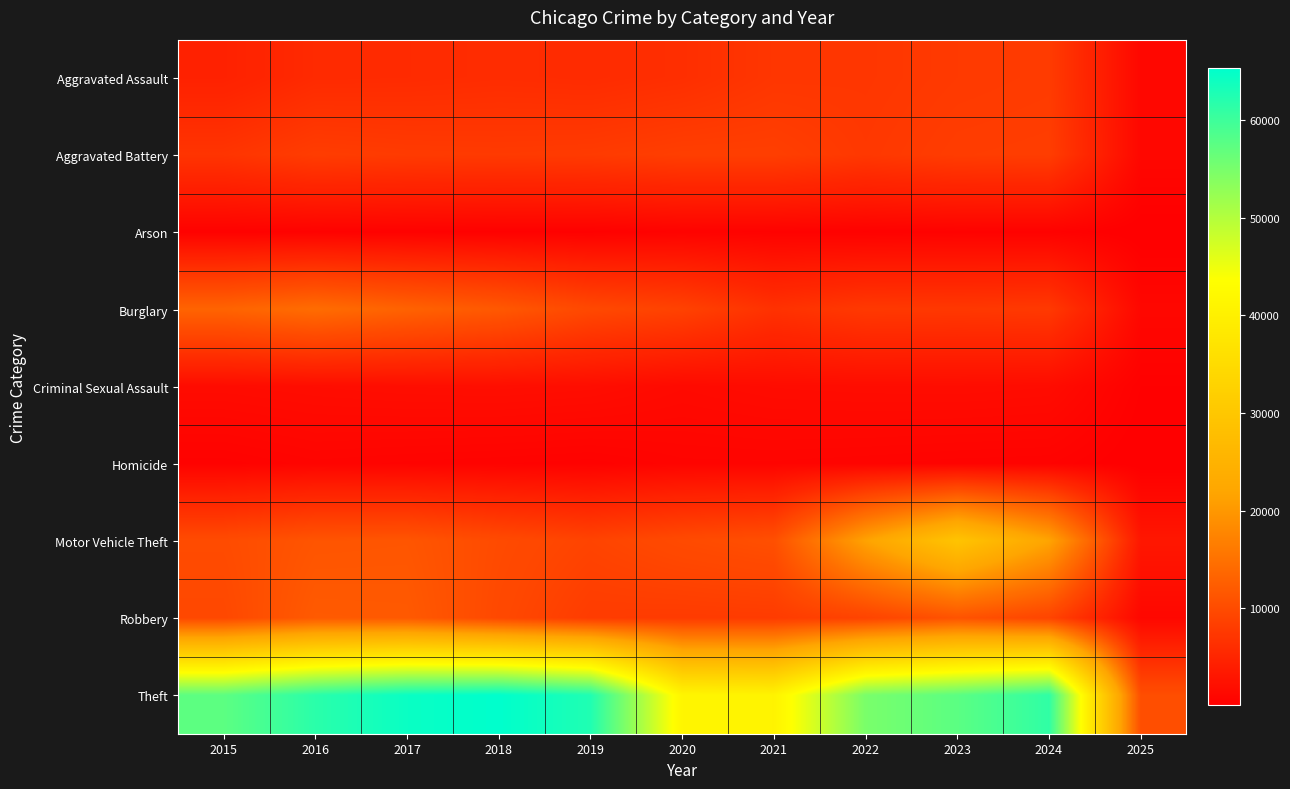

Reading left to right, extract all data points from this chart.

Aggravated Assault: 2015=4480	2016=5713	2017=5793	2018=6002	2019=5841	2020=6265	2021=7242	2022=7281	2023=7712	2024=7900	2025=1158
Aggravated Battery: 2015=7019	2016=8085	2017=7845	2018=7735	2019=7858	2020=8320	2021=8346	2022=7493	2023=8077	2024=8184	2025=1166
Arson: 2015=448	2016=515	2017=444	2018=373	2019=376	2020=588	2021=530	2022=422	2023=513	2024=482	2025=71
Burglary: 2015=13184	2016=14289	2017=13001	2018=11747	2019=9638	2020=8758	2021=6661	2022=7594	2023=7481	2024=7640	2025=1175
Criminal Sexual Assault: 2015=1705	2016=1863	2017=1990	2018=2046	2019=1923	2020=1500	2021=1748	2022=1826	2023=1857	2024=1746	2025=324
Homicide: 2015=496	2016=786	2017=672	2018=588	2019=499	2020=787	2021=805	2022=727	2023=629	2024=586	2025=76
Motor Vehicle Theft: 2015=10068	2016=11285	2017=11380	2018=9985	2019=8978	2020=9959	2021=10605	2022=21467	2023=29254	2024=21675	2025=3129
Robbery: 2015=9638	2016=11960	2017=11881	2018=9681	2019=7995	2020=7855	2021=7920	2022=8964	2023=11054	2024=9122	2025=1183
Theft: 2015=57352	2016=61623	2017=64386	2018=65290	2019=62498	2020=41346	2021=40820	2022=54895	2023=57476	2024=61137	2025=10411